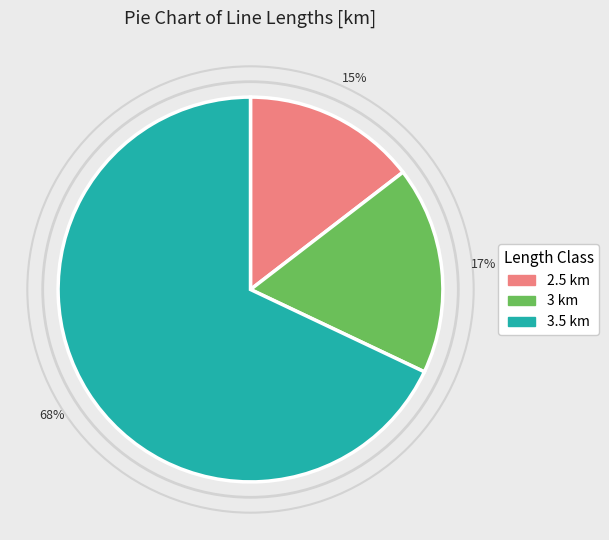

What is the majority slice?

3.5 km